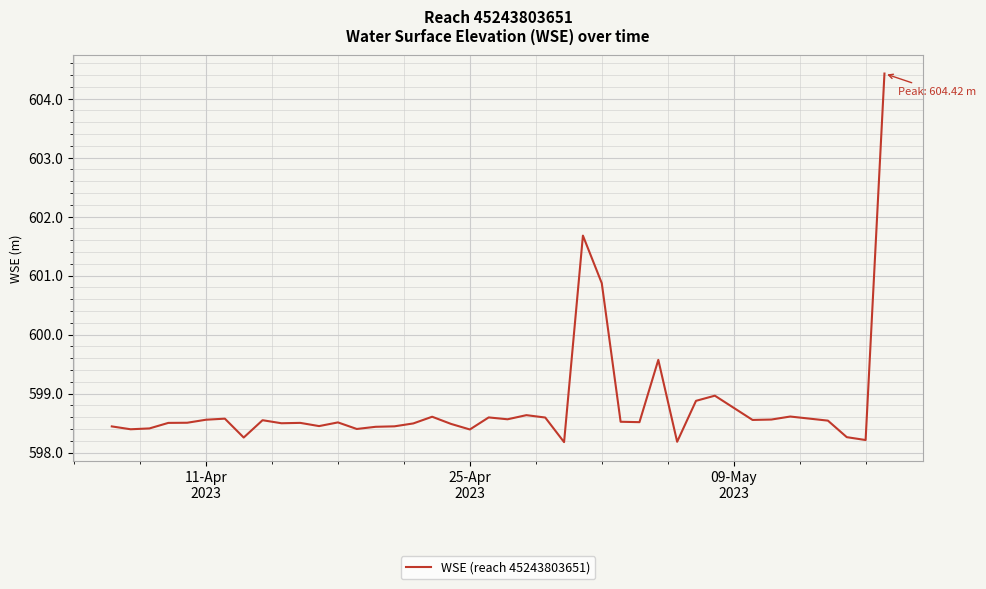

What is the minimum value shown in the chart?

598.2